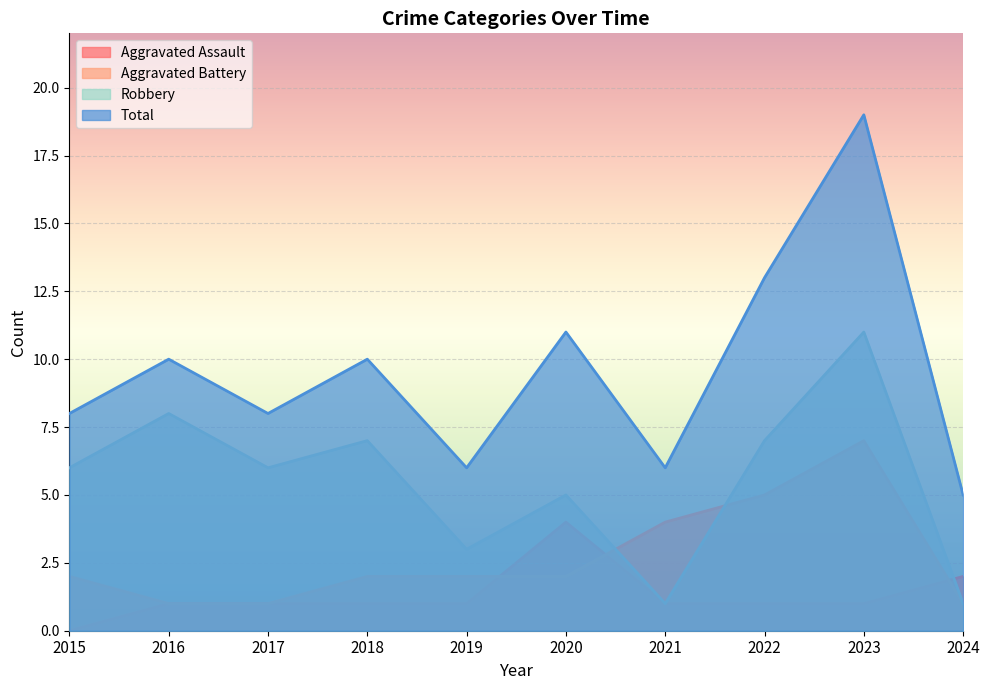

Reading right to left, transcribe all the data shown in this chart.

Aggravated Assault: 2	1	1	1	4	1	1	1	1	0
Aggravated Battery: 1	7	5	4	2	2	2	1	1	2
Robbery: 1	11	7	1	5	3	7	6	8	6
Total: 5	19	13	6	11	6	10	8	10	8